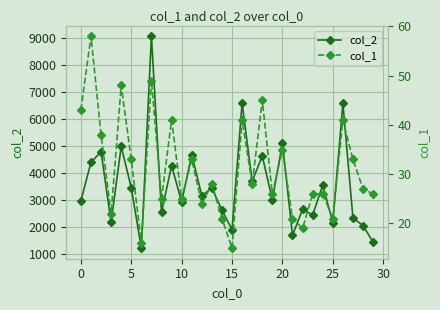

What is the sum of all col_1 values?

934